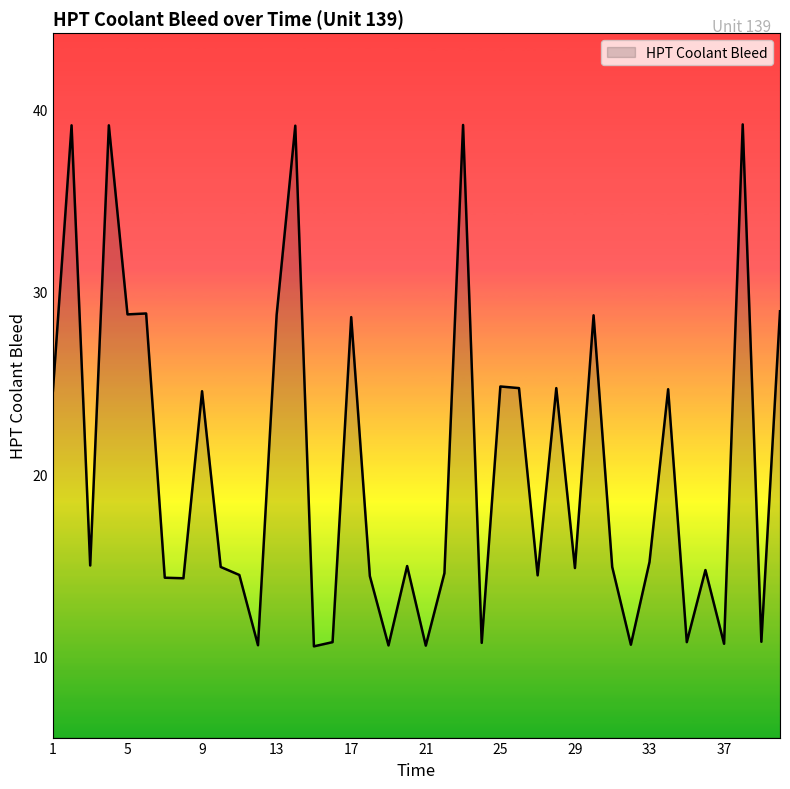

What is the maximum value shown in the chart?

39.2